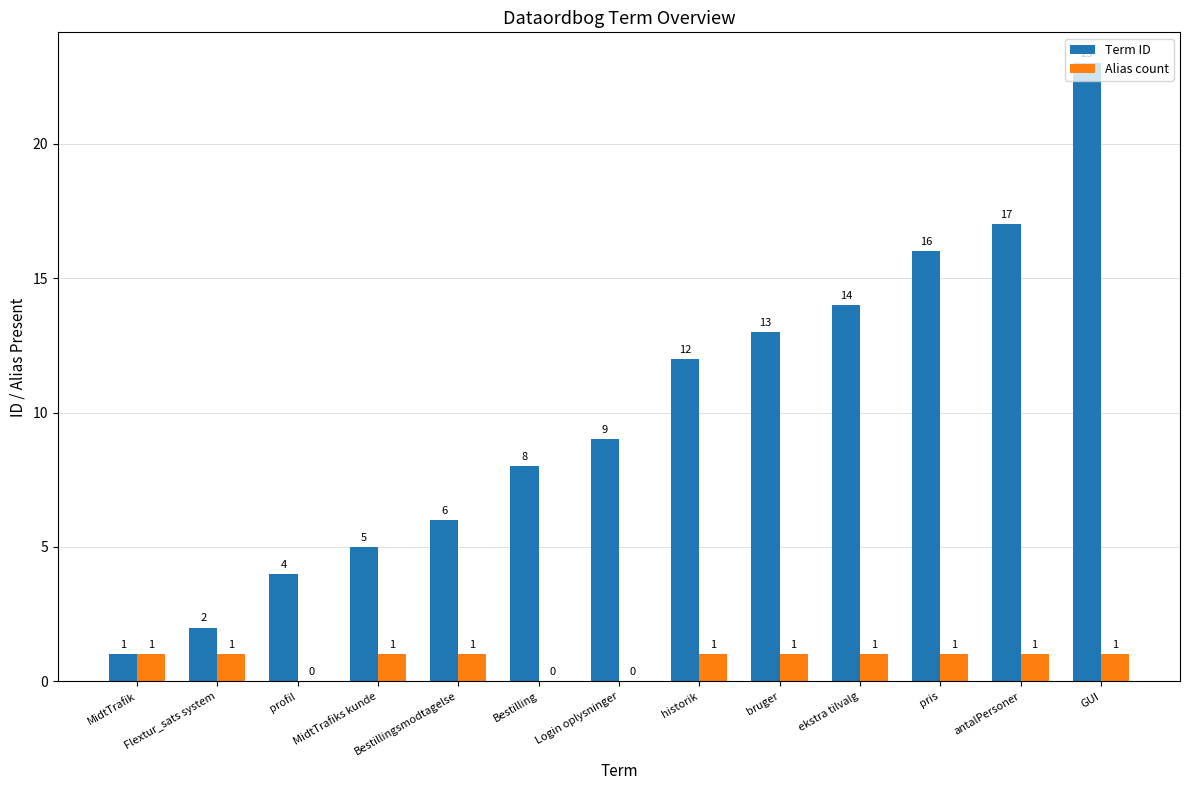

Which category has the highest value in the Term ID series?

GUI